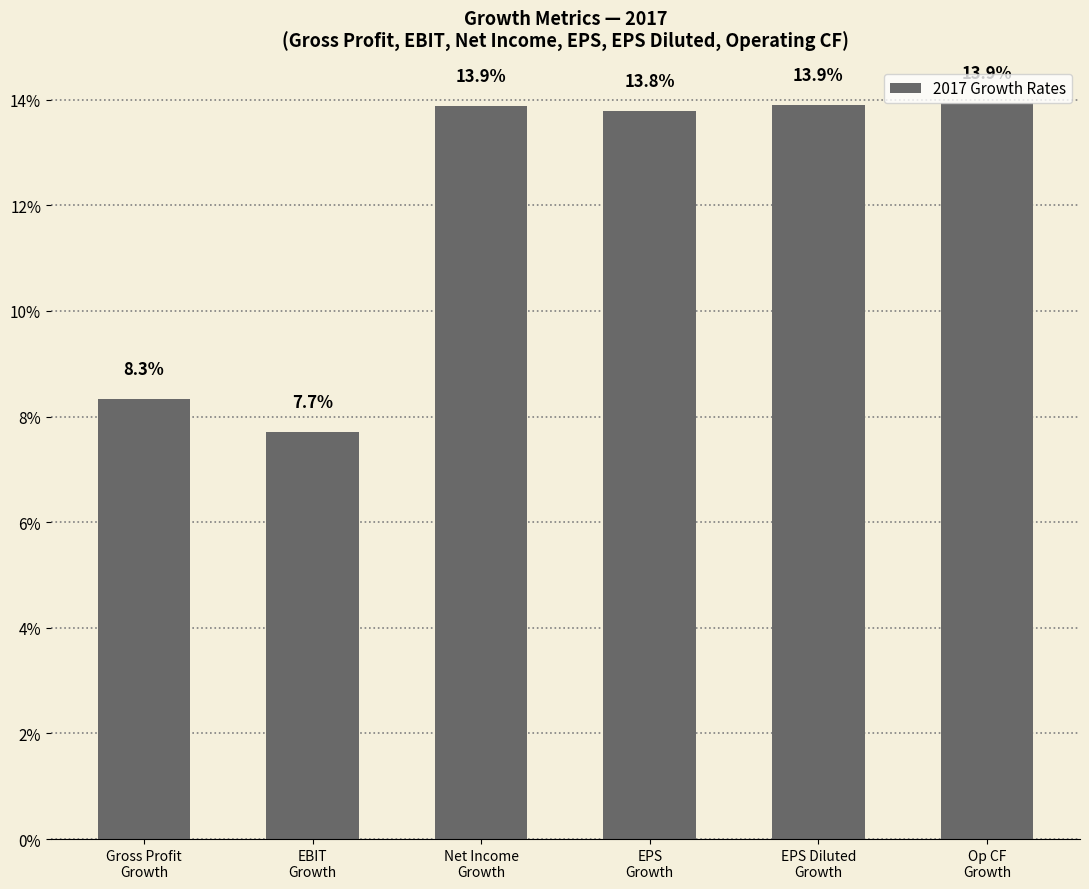

What is the label of the 2nd bar from the left?

EBIT
Growth